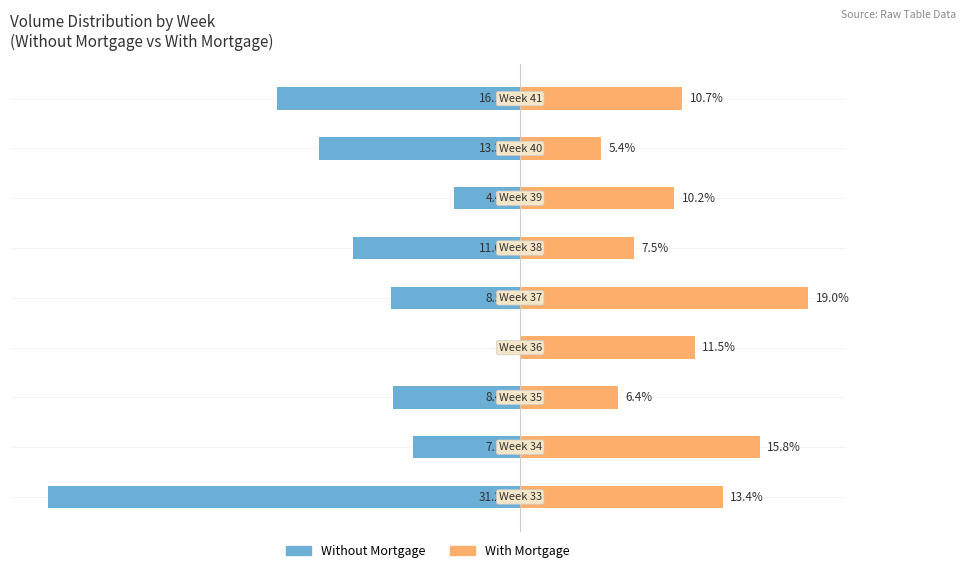

What position from the right is 10?

4